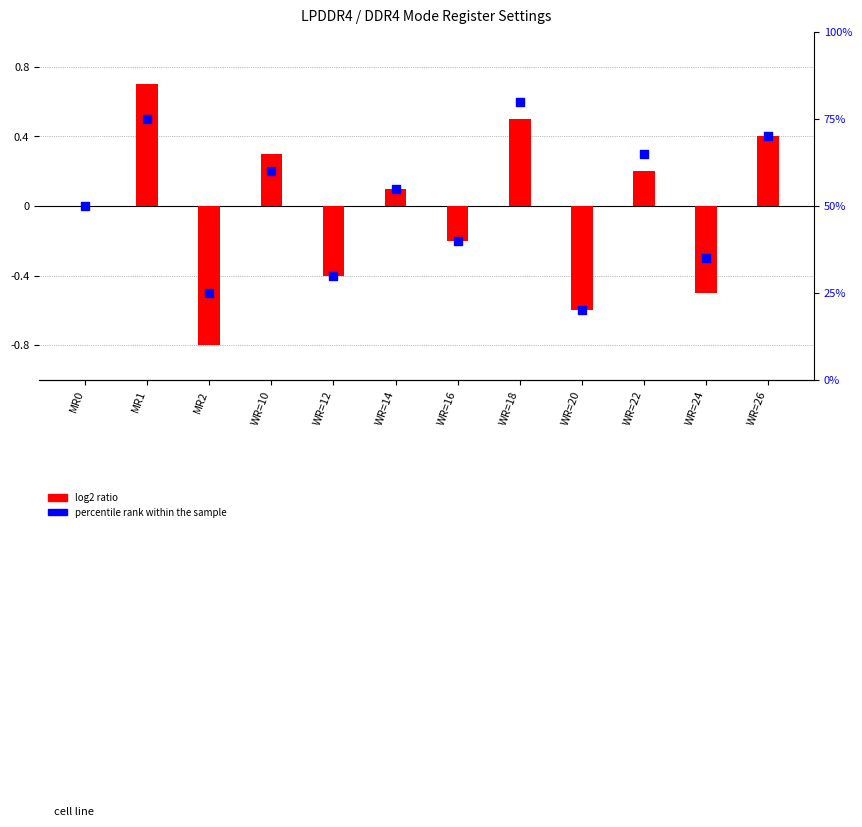

At how many categories does at least one series exceed 53?

6